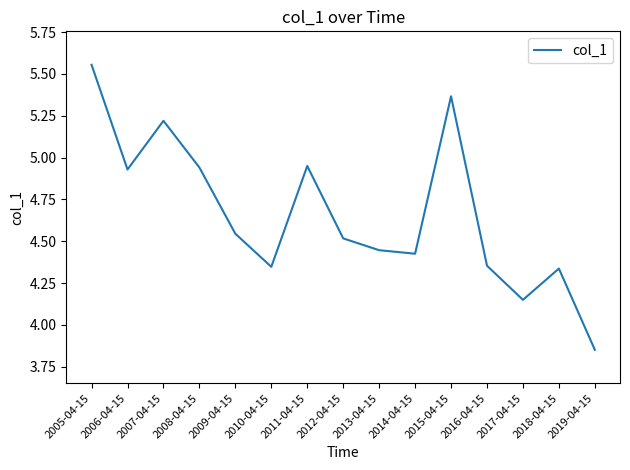

The value at 2019-04-15 is 5.3. True or false?

False